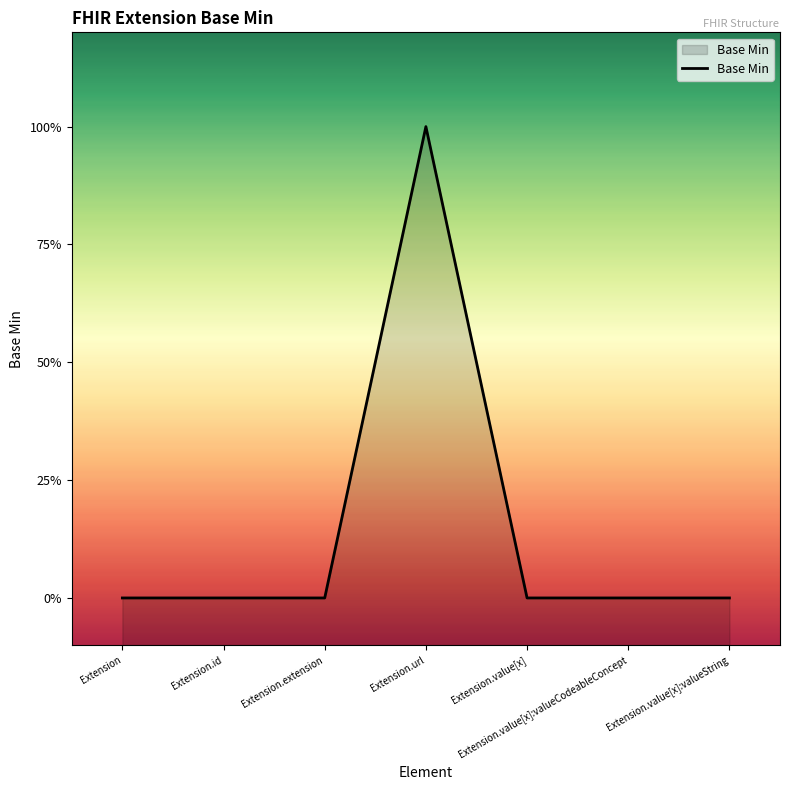

Rank the categories by value from lowest to highest.

Extension, Extension.id, Extension.extension, Extension.value[x], Extension.value[x]:valueCodeableConcept, Extension.value[x]:valueString, Extension.url